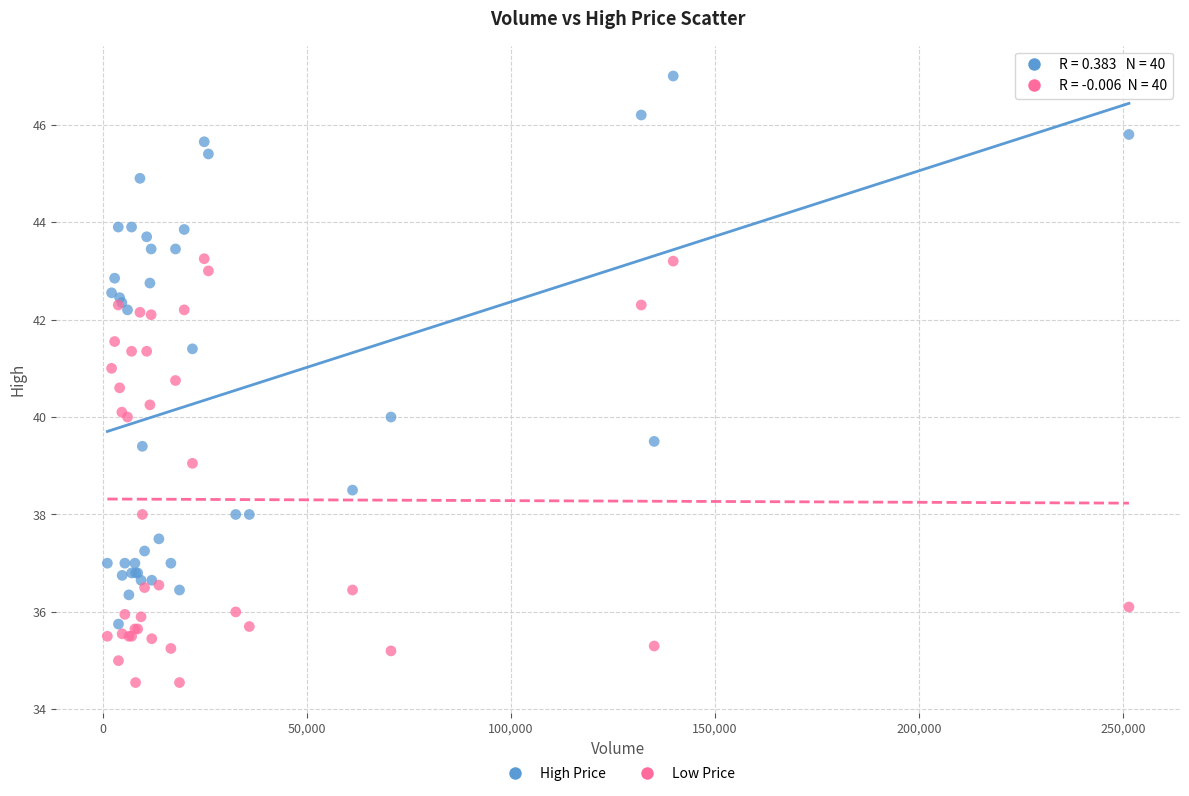

Which series has the largest Y range (max minus min)?

High Price